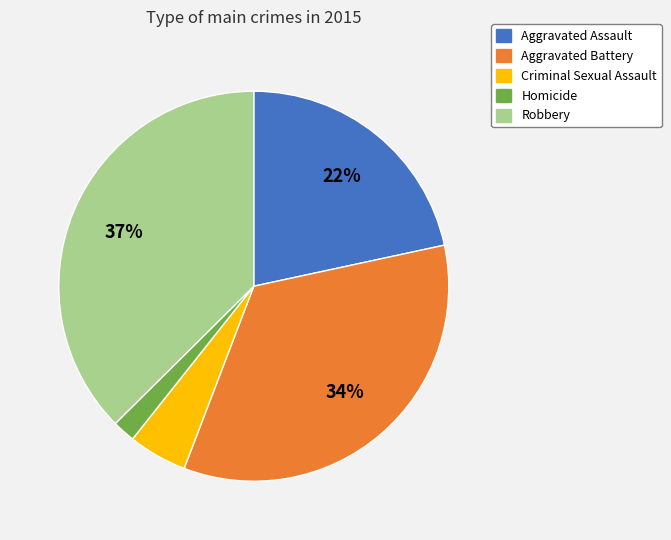

What is the largest slice in the pie chart?

Robbery